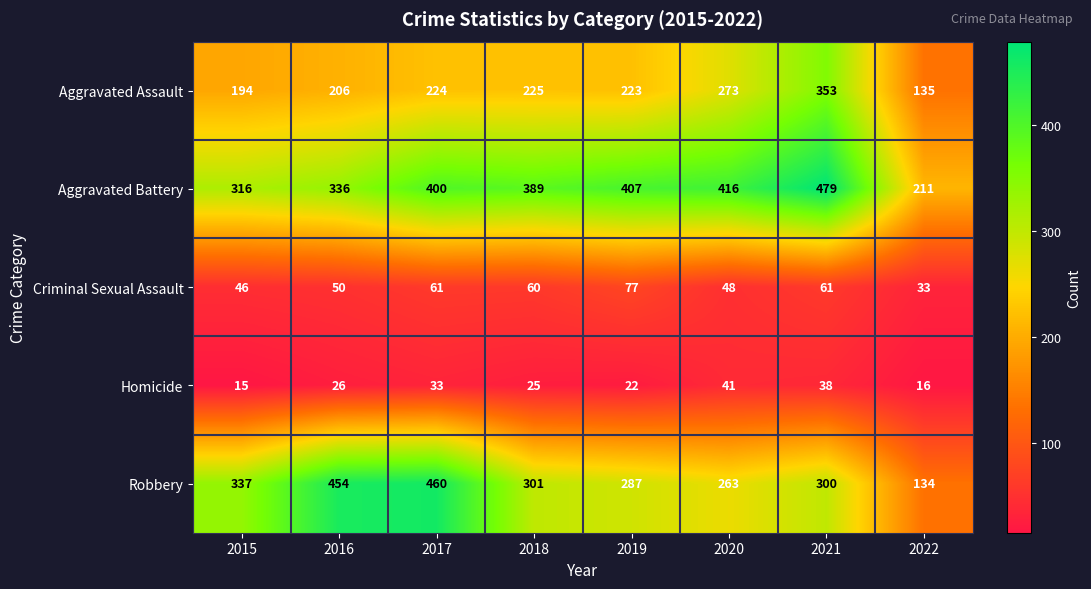

What is the greatest value displayed?

479